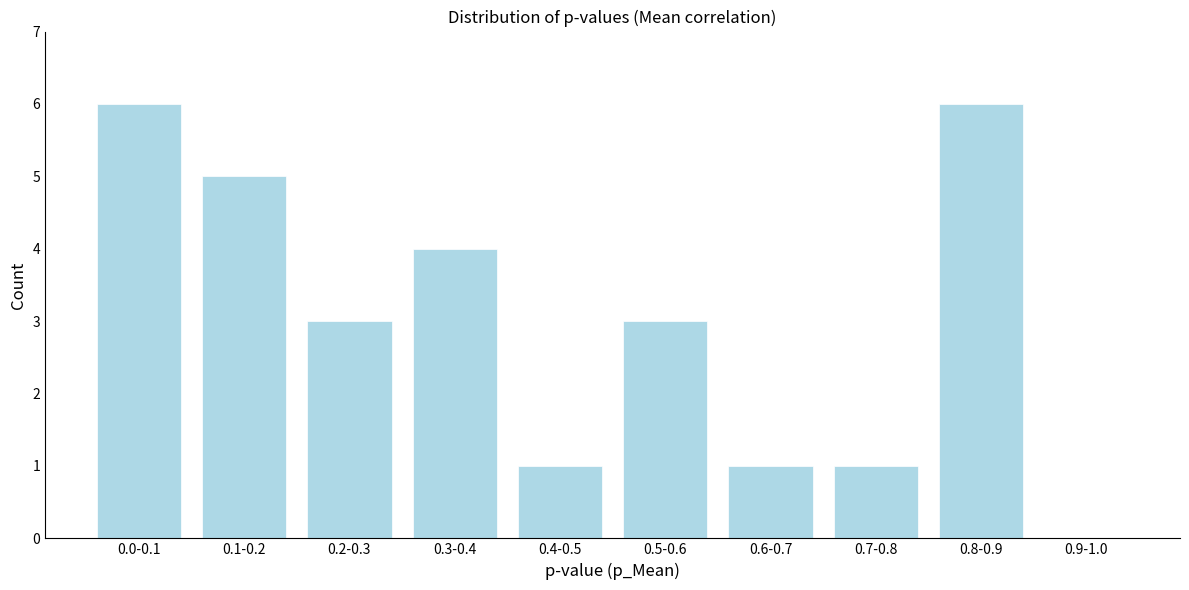

Reading left to right, list all the values displayed in this chart.

0.0-0.1=6	0.1-0.2=5	0.2-0.3=3	0.3-0.4=4	0.4-0.5=1	0.5-0.6=3	0.6-0.7=1	0.7-0.8=1	0.8-0.9=6	0.9-1.0=0